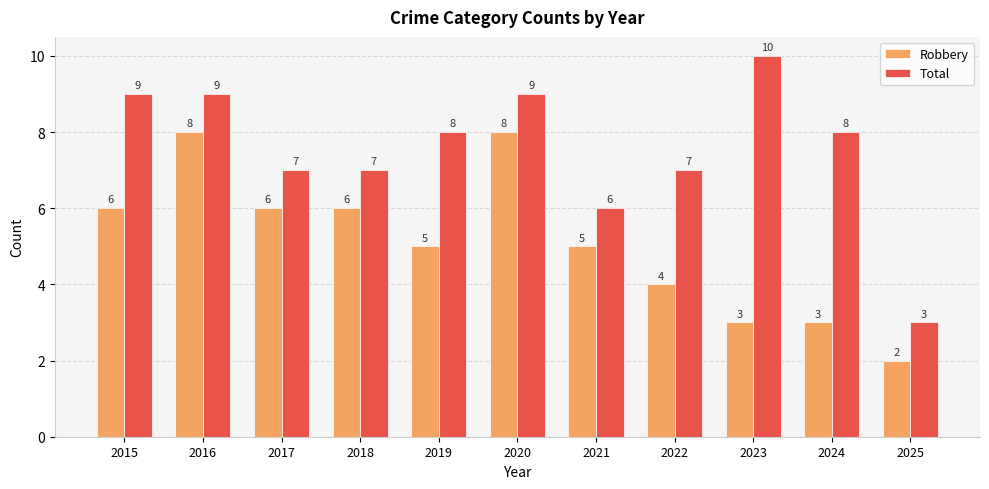

Where is Total nearest to the value 6?

2021